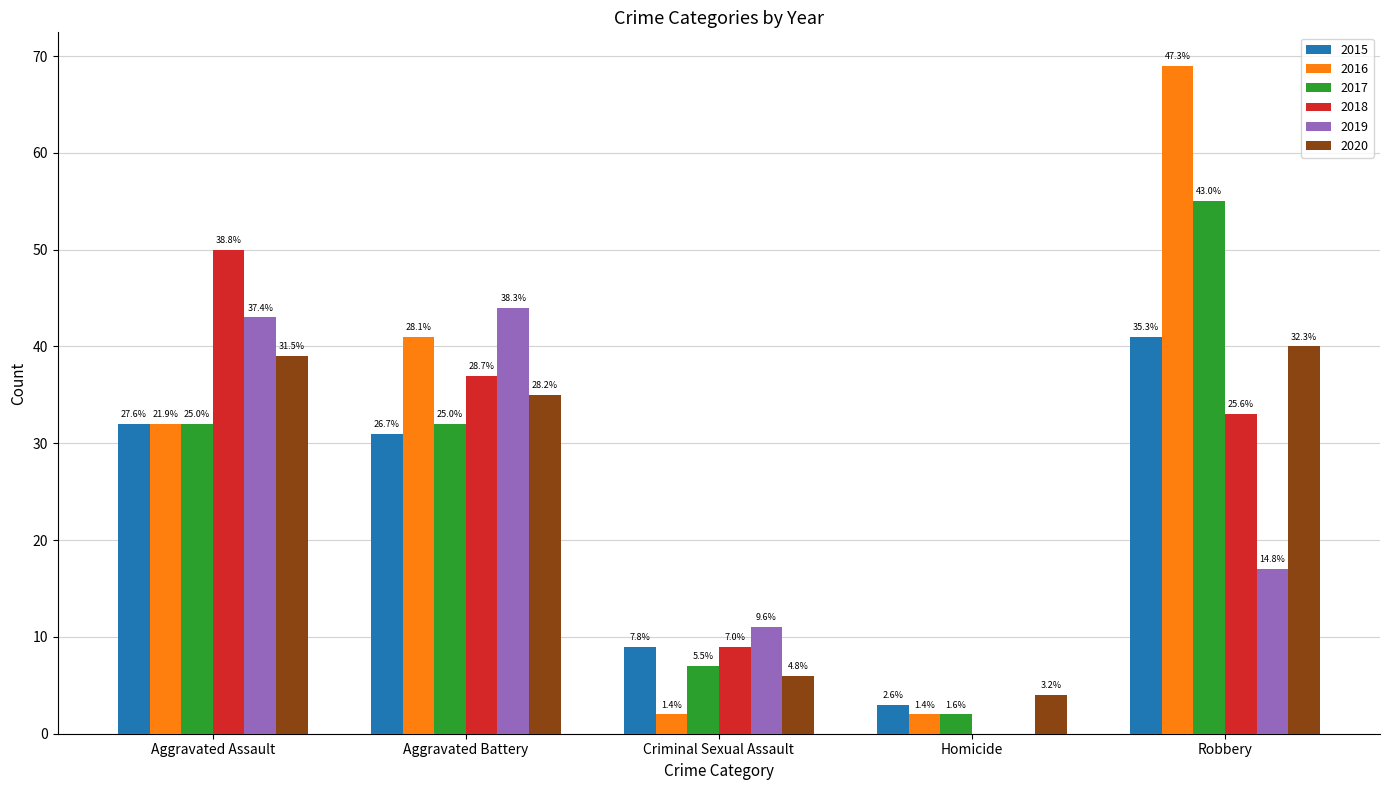

Reading left to right, transcribe all the data shown in this chart.

2015: Aggravated Assault=32	Aggravated Battery=31	Criminal Sexual Assault=9	Homicide=3	Robbery=41
2016: Aggravated Assault=32	Aggravated Battery=41	Criminal Sexual Assault=2	Homicide=2	Robbery=69
2017: Aggravated Assault=32	Aggravated Battery=32	Criminal Sexual Assault=7	Homicide=2	Robbery=55
2018: Aggravated Assault=50	Aggravated Battery=37	Criminal Sexual Assault=9	Homicide=0	Robbery=33
2019: Aggravated Assault=43	Aggravated Battery=44	Criminal Sexual Assault=11	Homicide=0	Robbery=17
2020: Aggravated Assault=39	Aggravated Battery=35	Criminal Sexual Assault=6	Homicide=4	Robbery=40